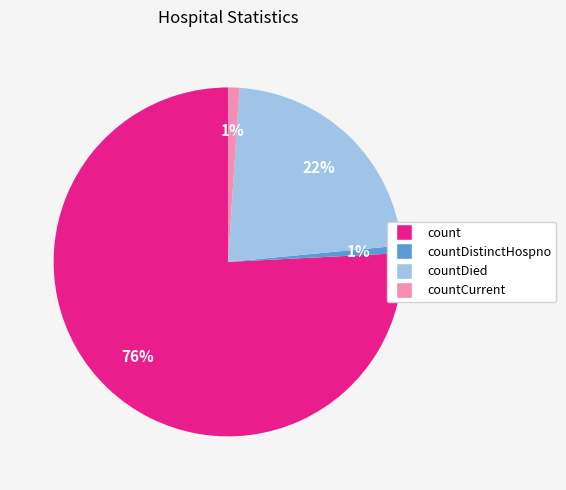

To the nearest percent, what is the difference between the largest and smallest slice percentages?

75%